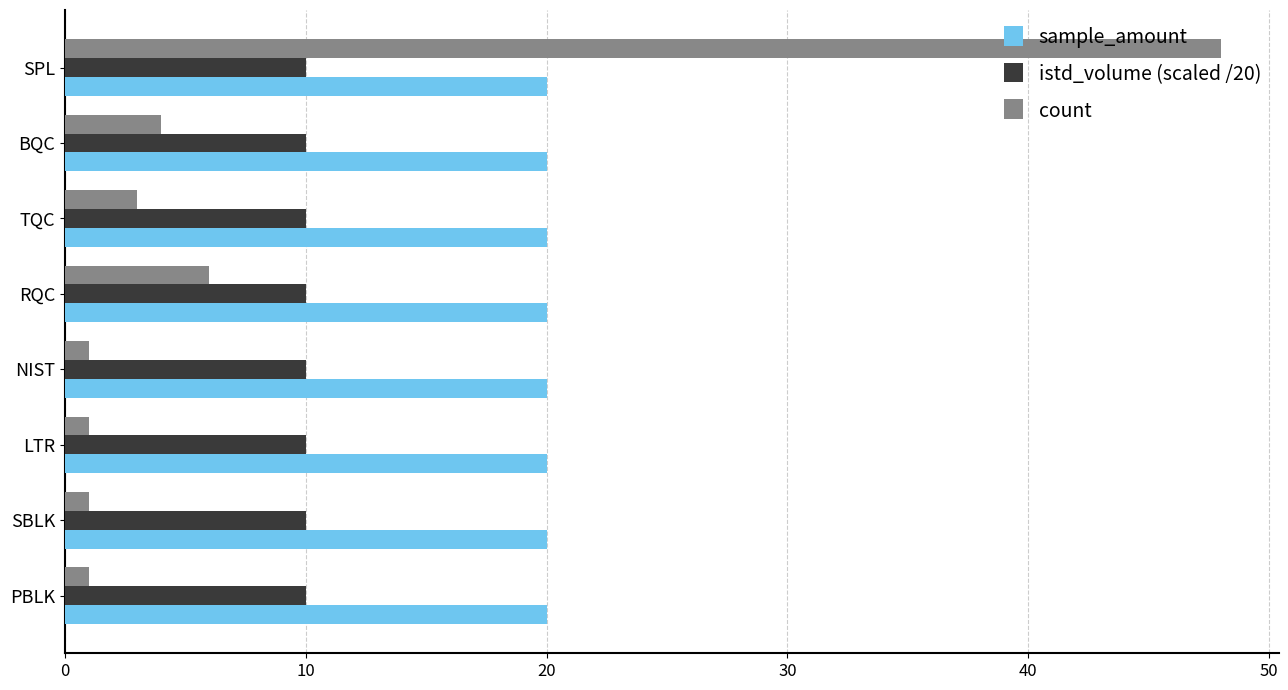

Which series has the largest total across all categories?

sample_amount